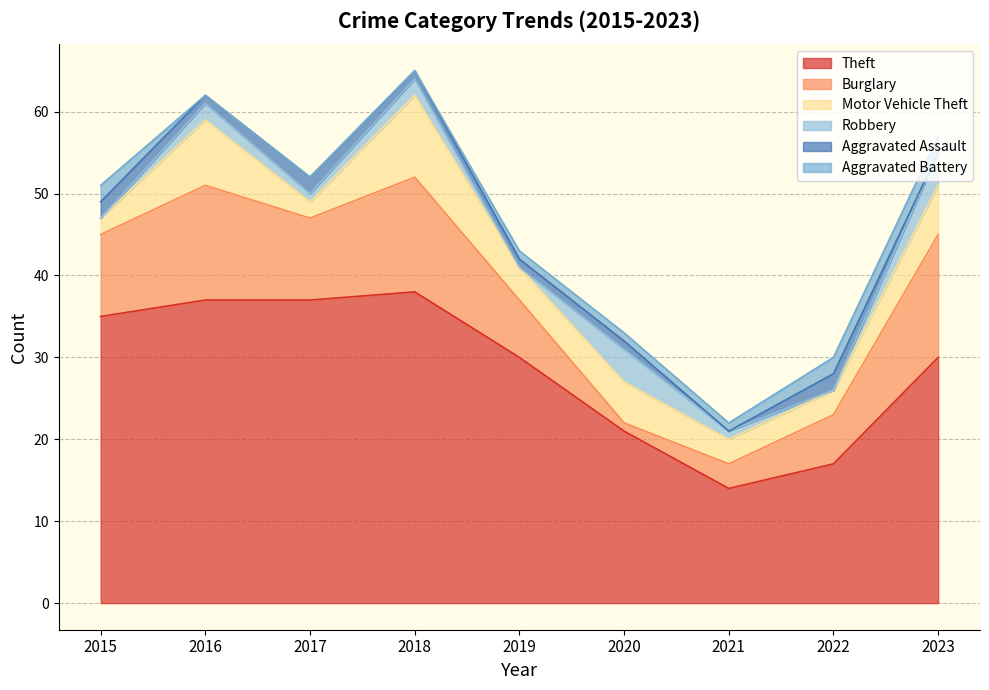

How many values in Aggravated Assault are above zero?

7